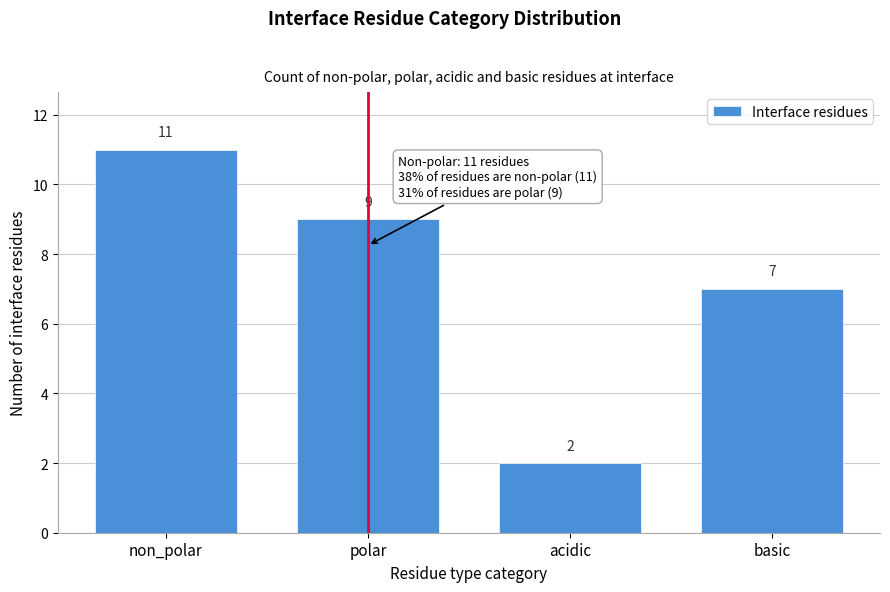

Reading right to left, list all the values displayed in this chart.

basic=7	acidic=2	polar=9	non_polar=11